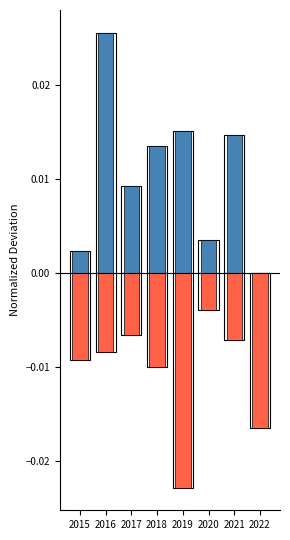

Which series changed the most between 2015 and 2018?

Above Average